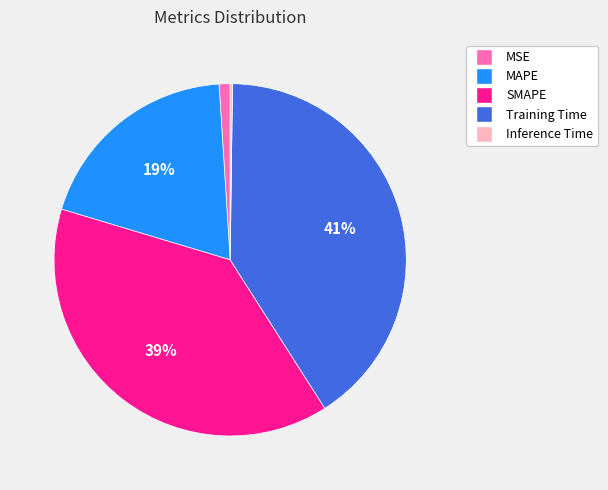

Is the sum of MSE and MAPE greater than half?

No